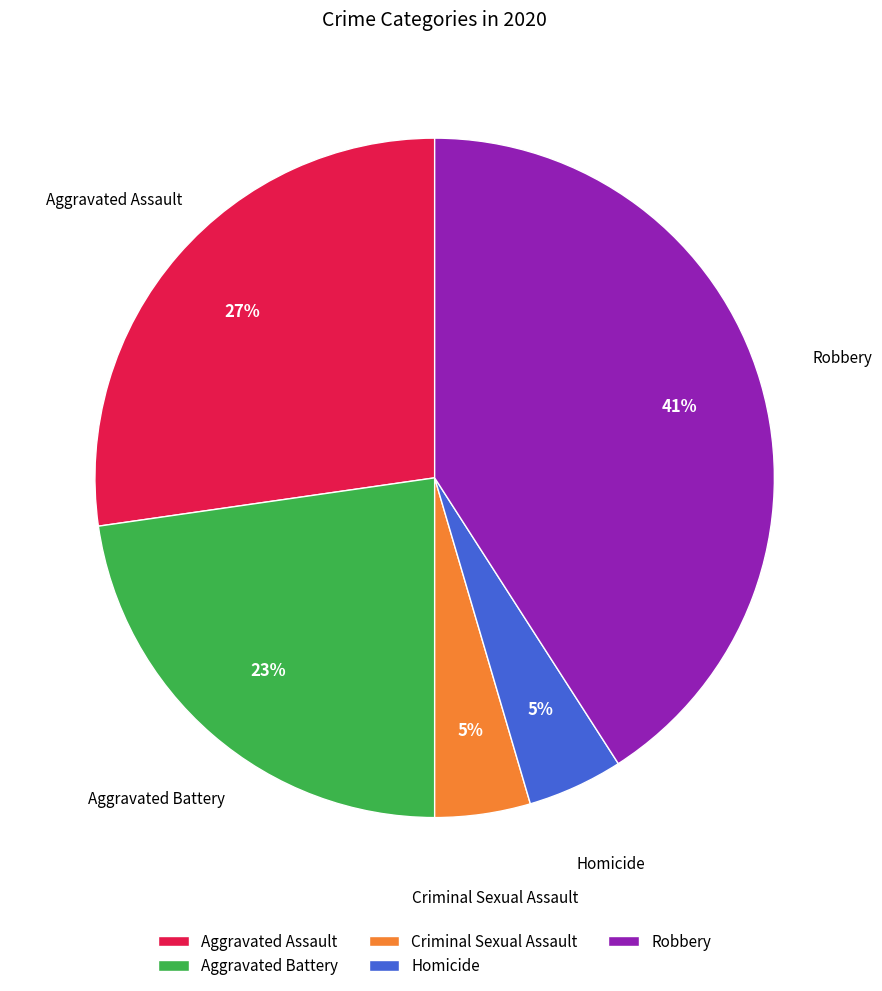

To the nearest percent, what percentage of the pie is Criminal Sexual Assault?

5%